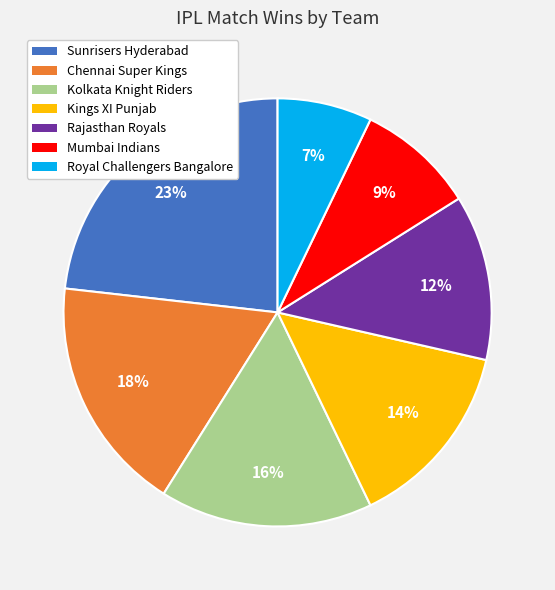

How many segments does this pie chart have?

7